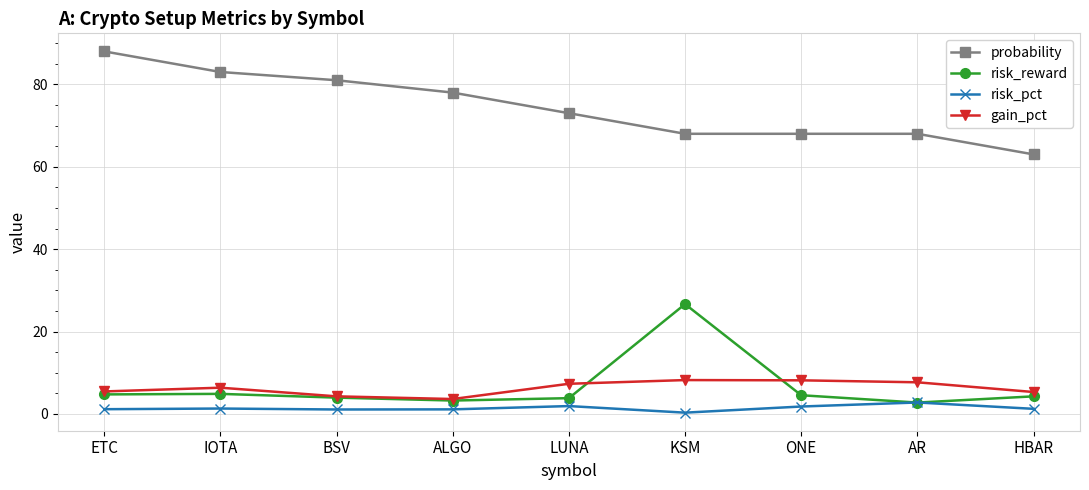

What are all the series names shown in the legend?

probability, risk_reward, risk_pct, gain_pct